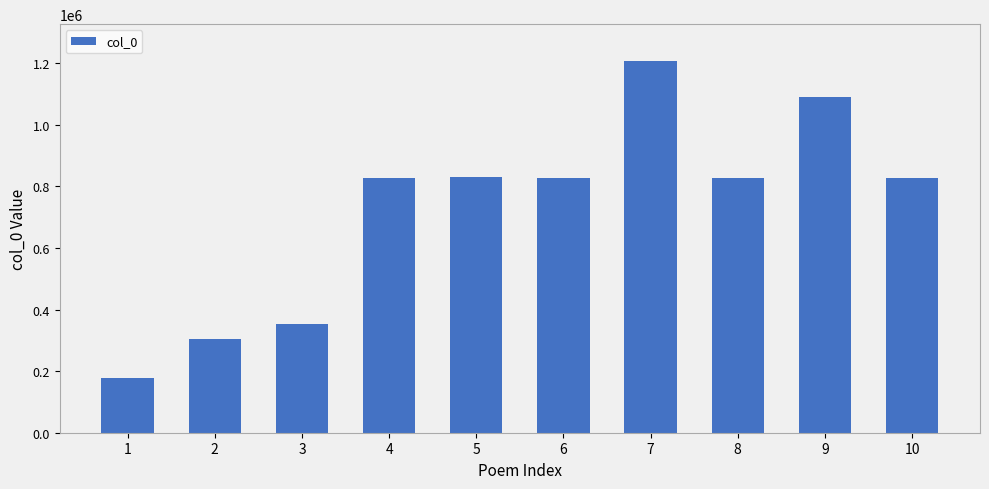

What is the change in value from 3 to 7?

+853067